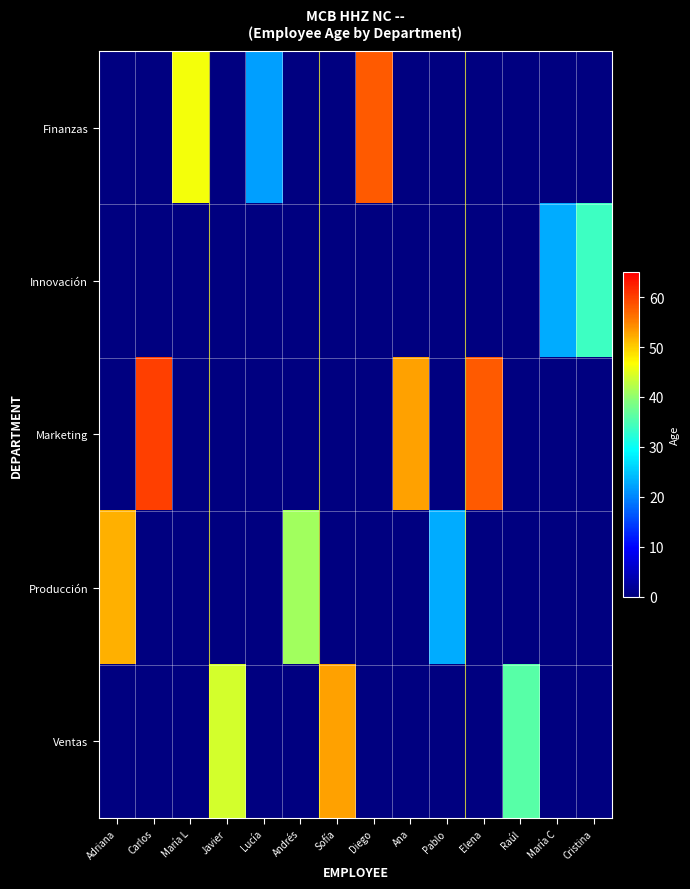

Which category has the lowest value across all series?

Adriana